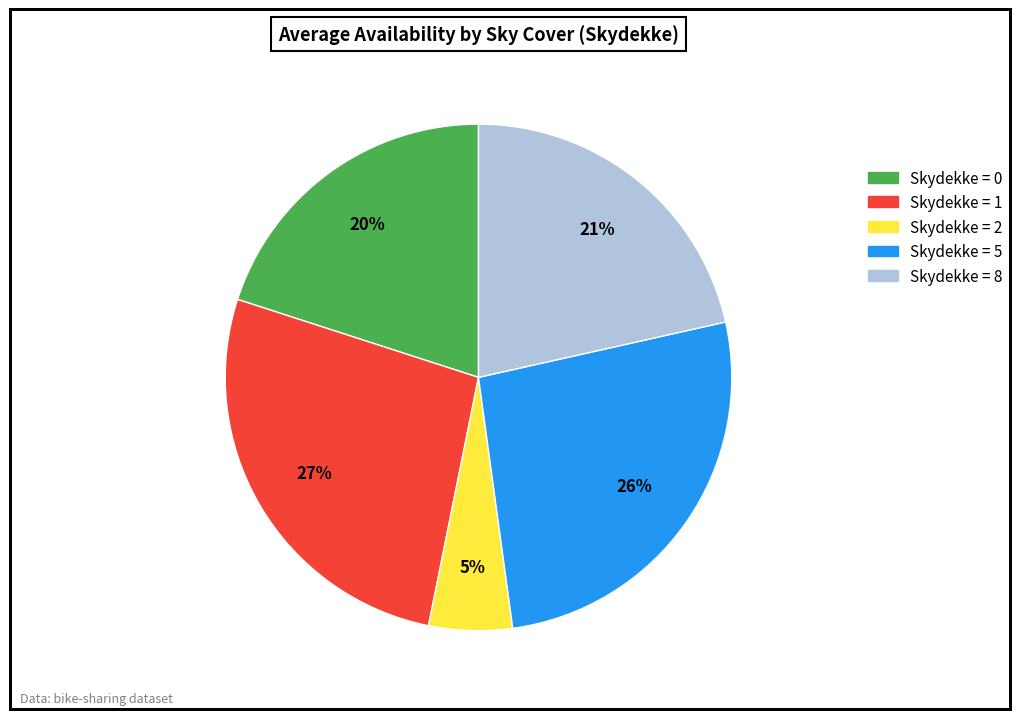

To the nearest percent, what is the average slice percentage?

20%